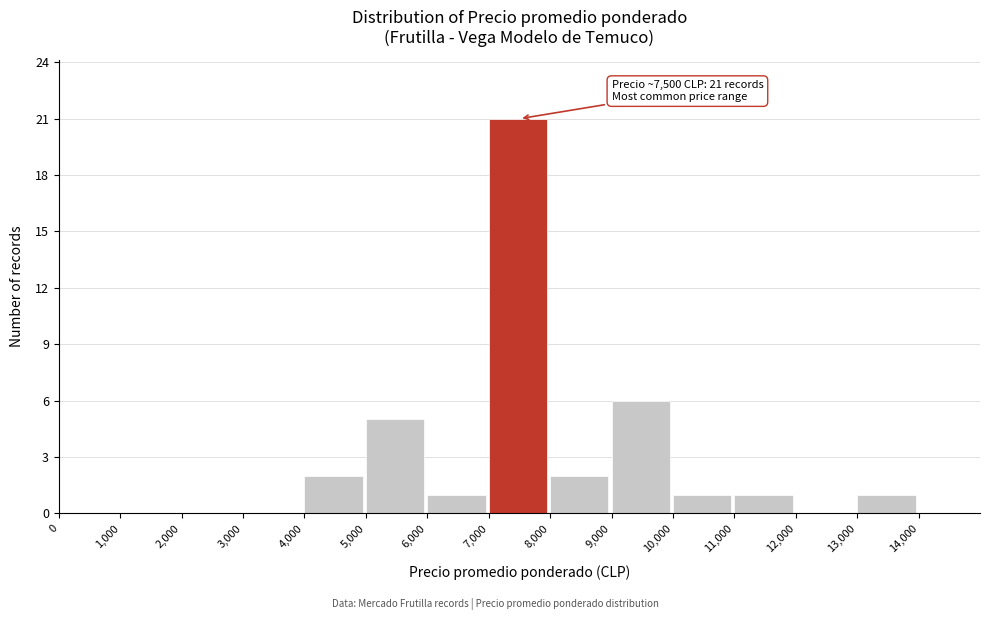

Which range on the x-axis has the tallest bar?

7000 to 8000